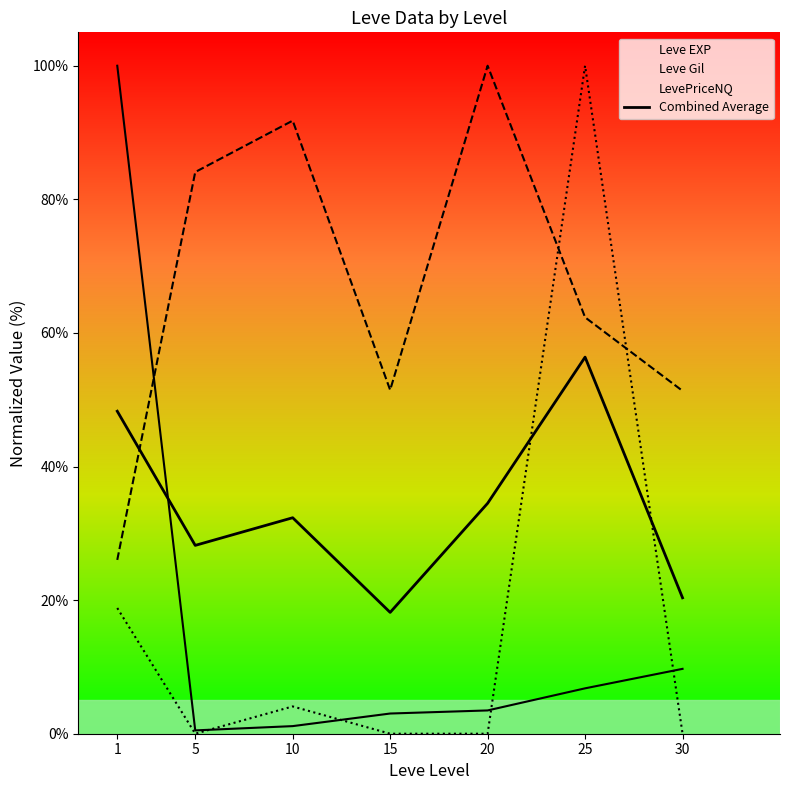

What is the sum of the values at 20 and 5?

62.7